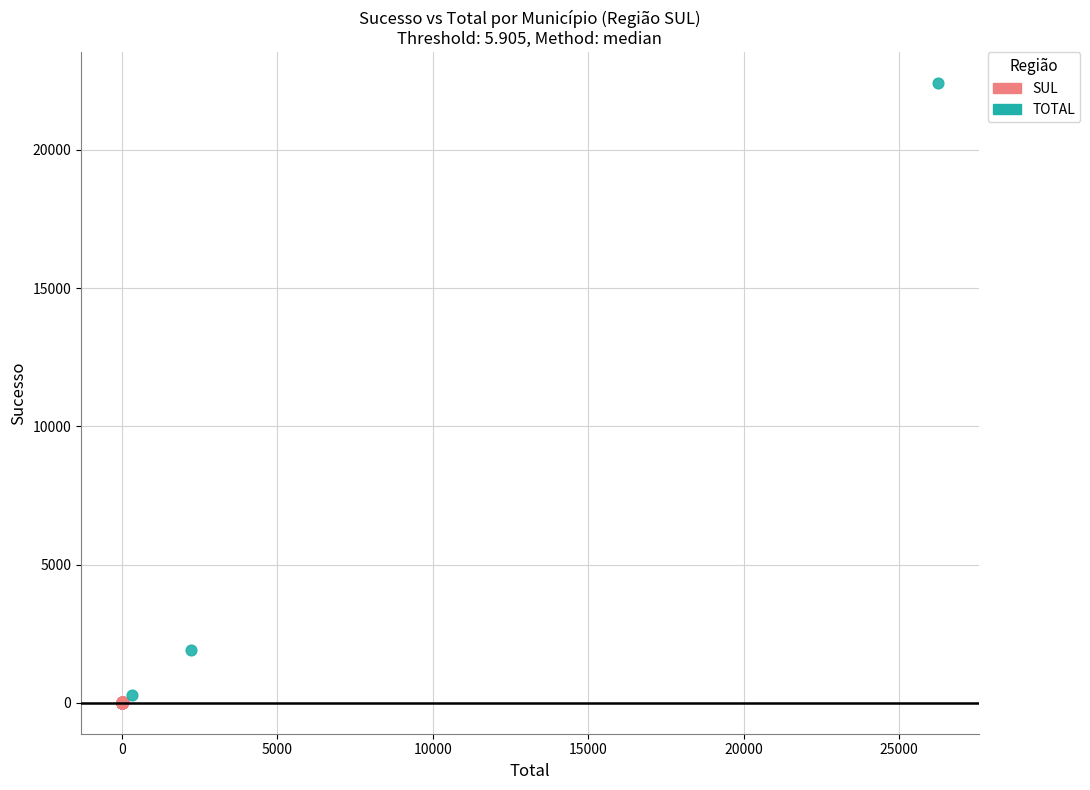

Which series has the widest spread of Y values?

TOTAL